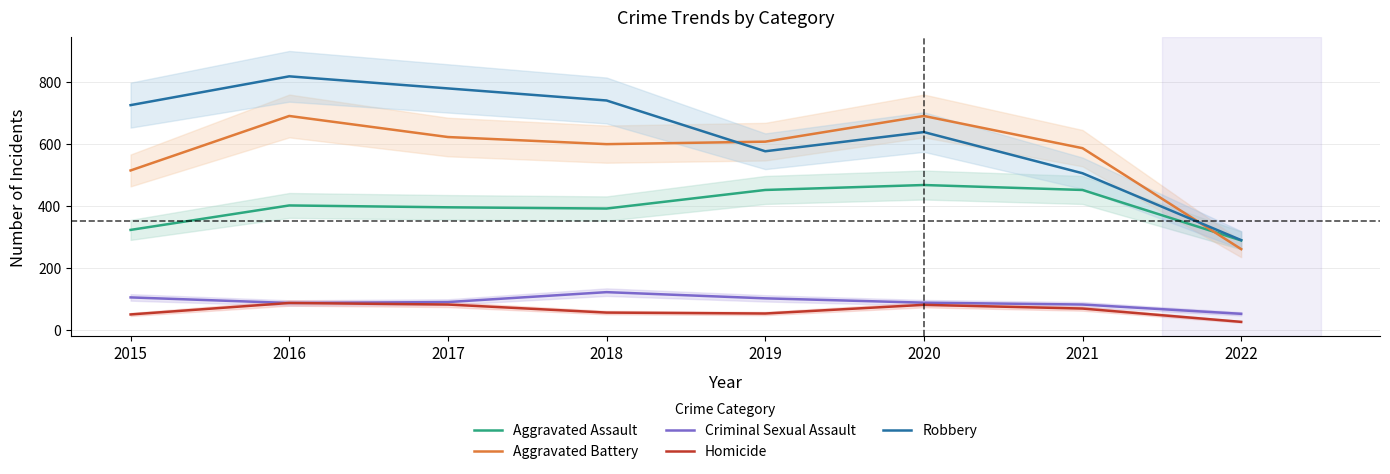

In Criminal Sexual Assault, how many points are lower than both neighbors (excluding endpoints)?

1